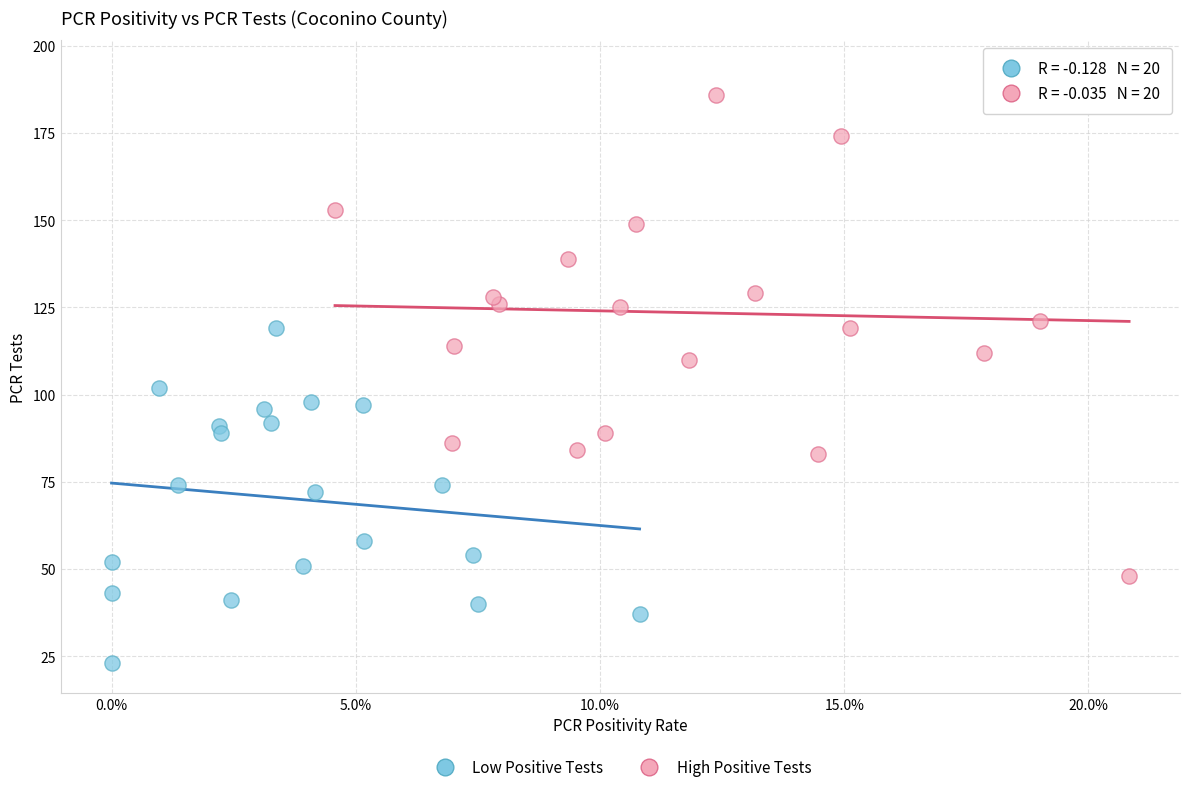

Which series has the widest spread of Y values?

High Positive Tests